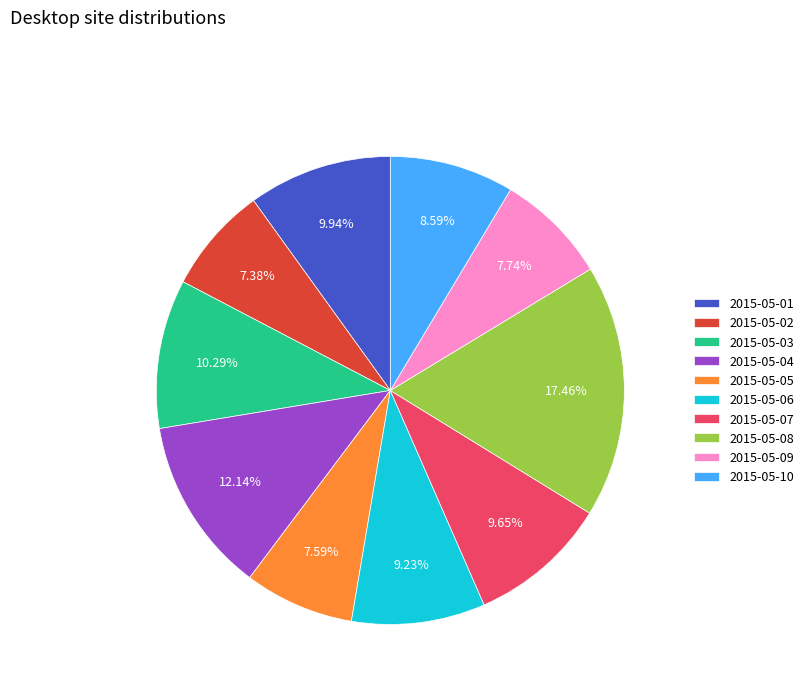

Do 2015-05-05 and 2015-05-03 together represent more than half of the pie?

No